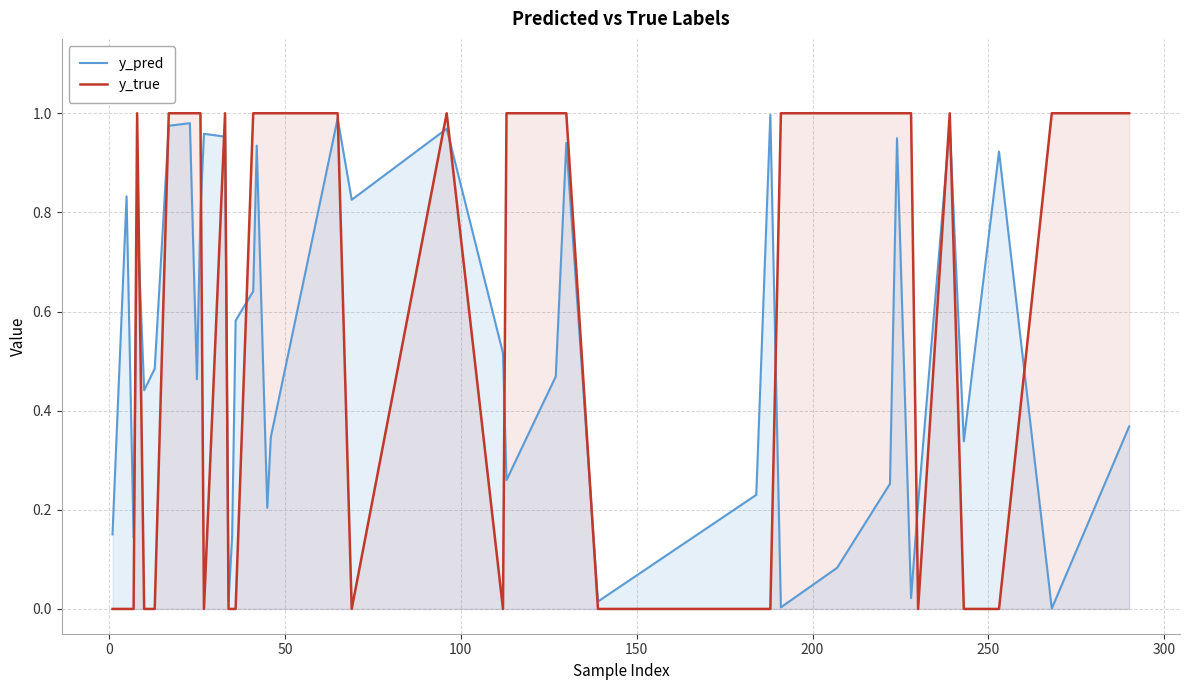

How many interior local peaks does the y_true series have?

4